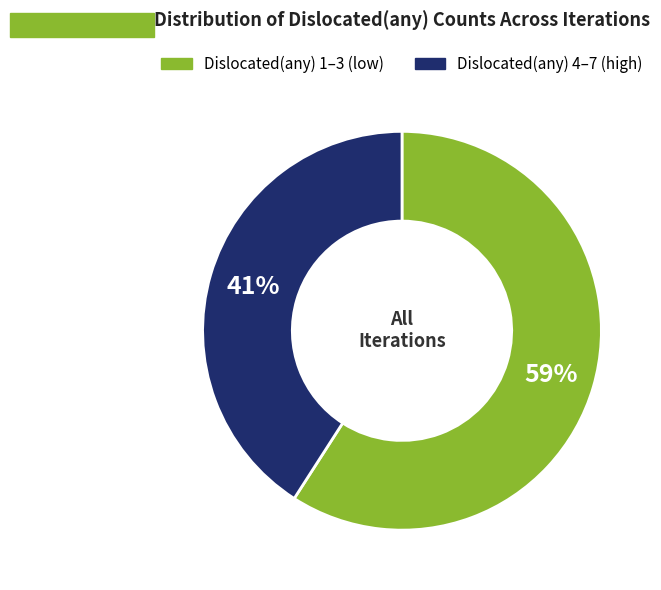

To the nearest percent, what is the average slice percentage?

50%